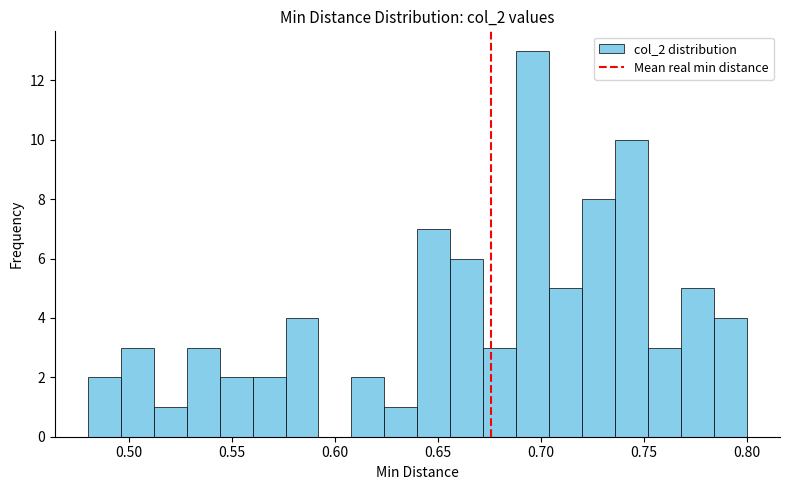

Around what value on the x-axis is the tallest bar? Give the approximate position of its centre, as read against the axis.

0.695